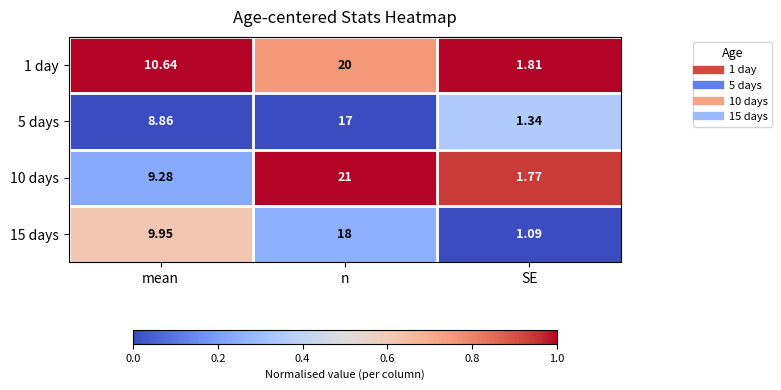

Which series has the widest spread of values?

10 days